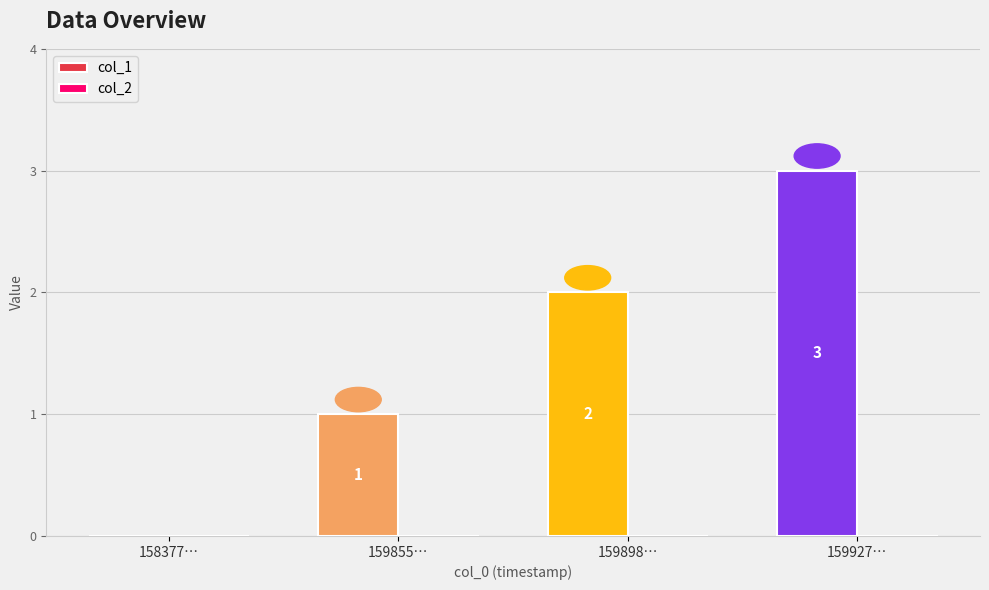

How many distinct data groups are displayed?

1